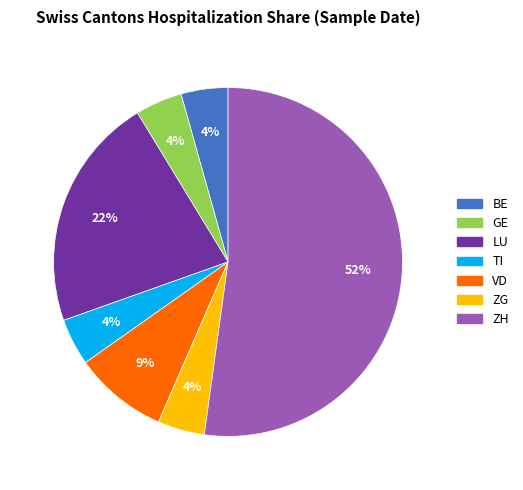

Does any single category account for the majority?

Yes